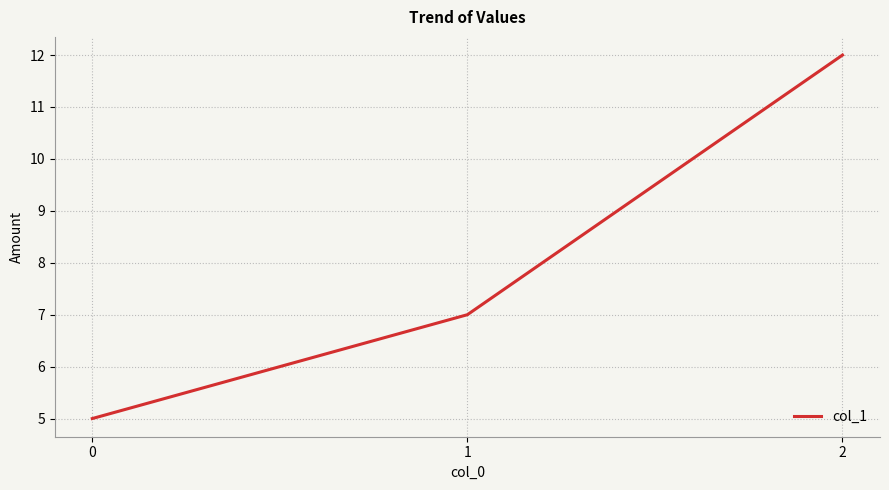

The chart shows a value of 5 at 0. True or false?

True